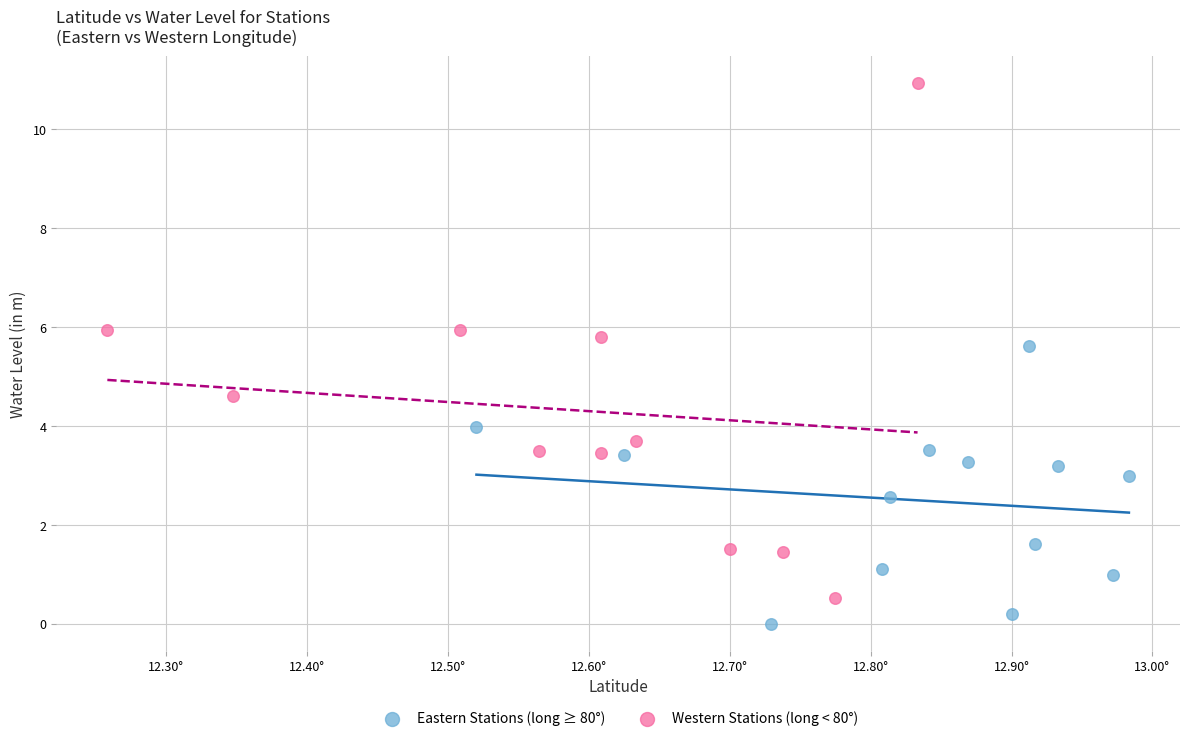

Which series contains the highest Y value?

Western Stations (long < 80°)